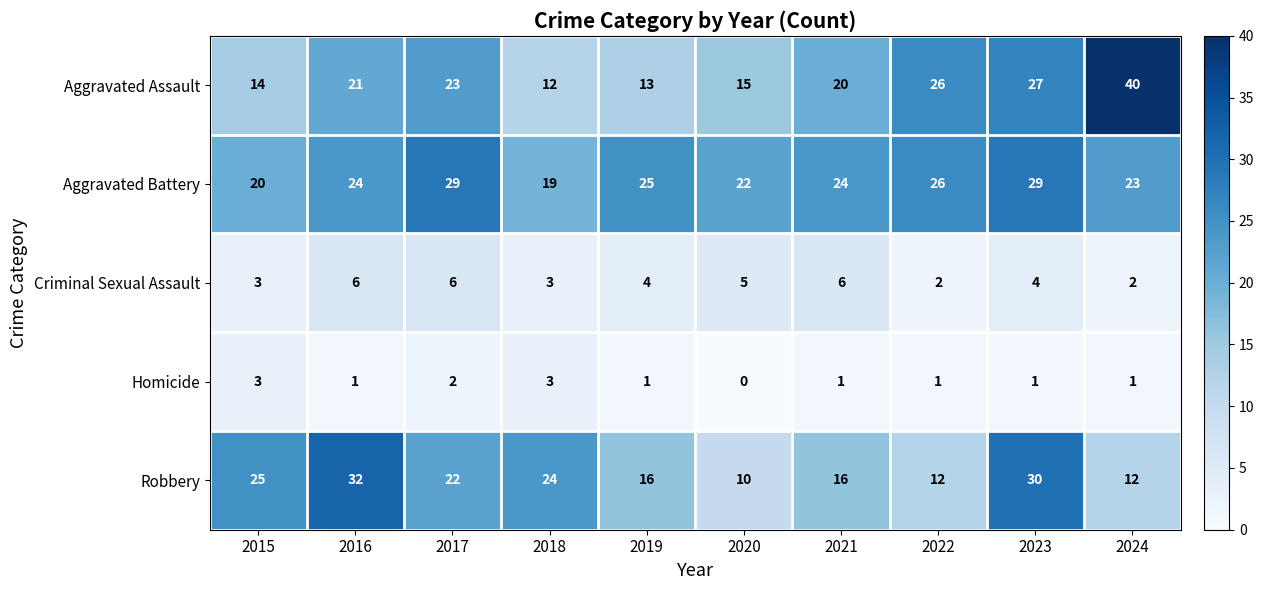

What is the sum of all Aggravated Assault values?

211